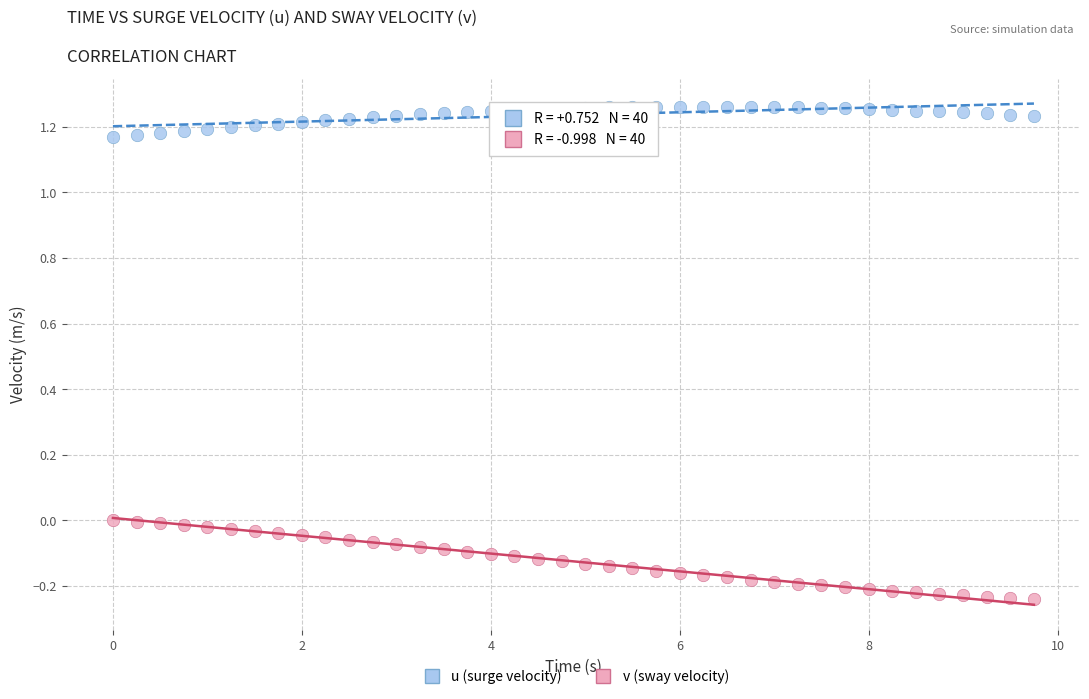

Which series reaches the minimum Y coordinate?

v (sway velocity)